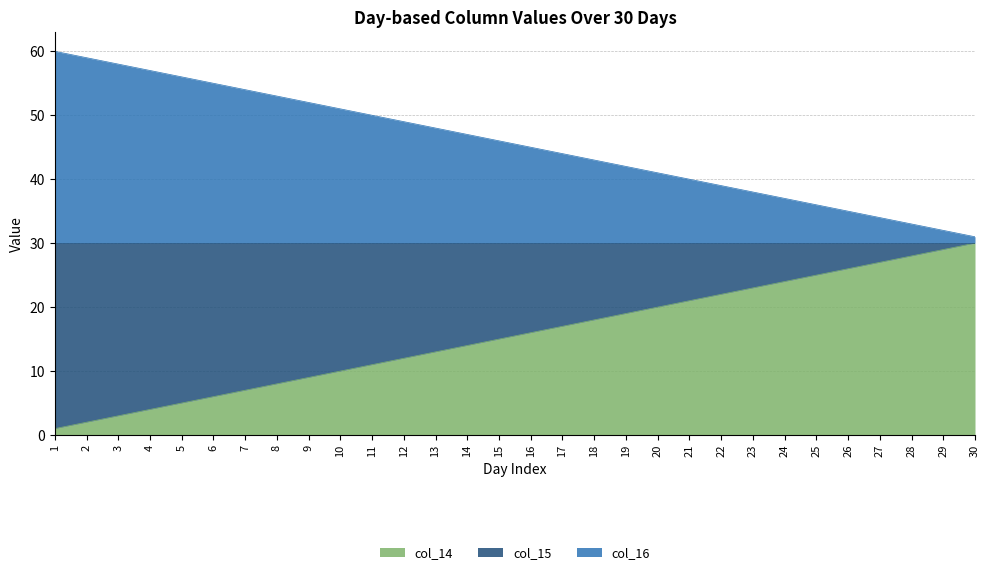

The value of col_15 at 2 is 59. True or false?

True